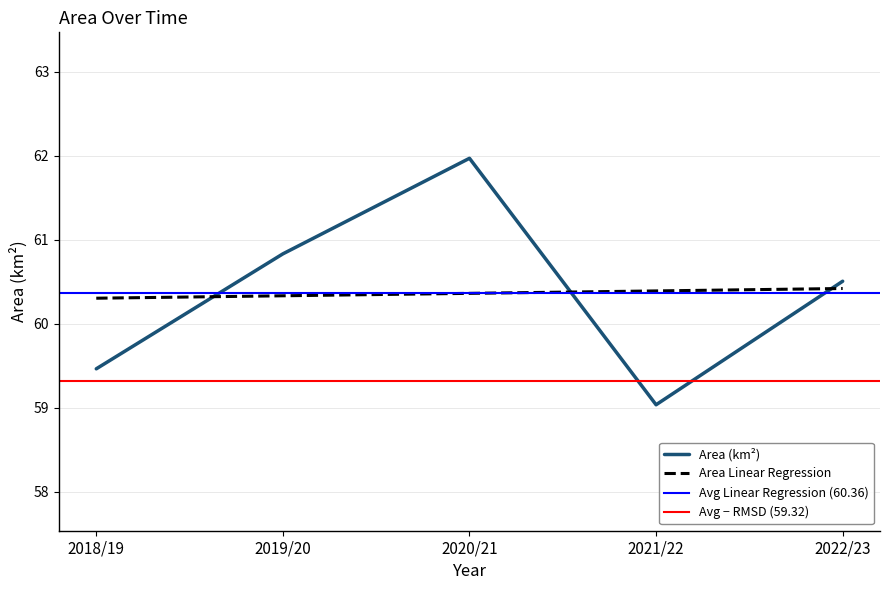

In Area (km2), how many points are lower than both neighbors (excluding endpoints)?

1